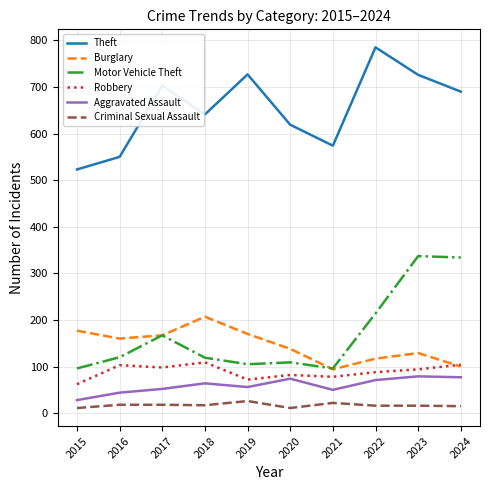

What is the difference between the second highest and minimum values in the Theft series?

204